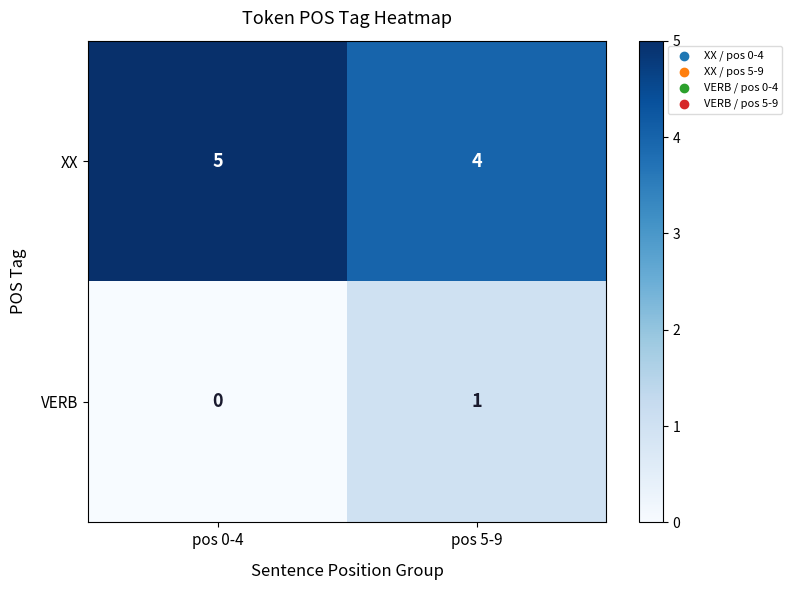

List the series in order of their peak value, lowest first.

VERB, XX